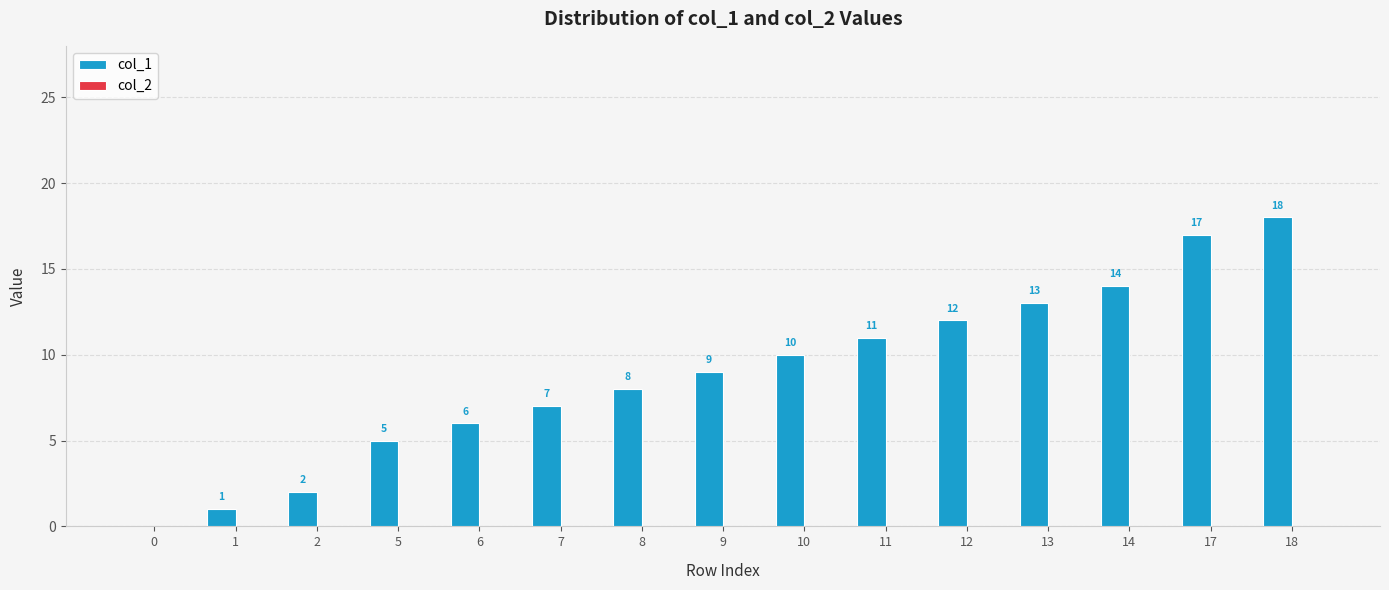

Are the bars horizontal?

No